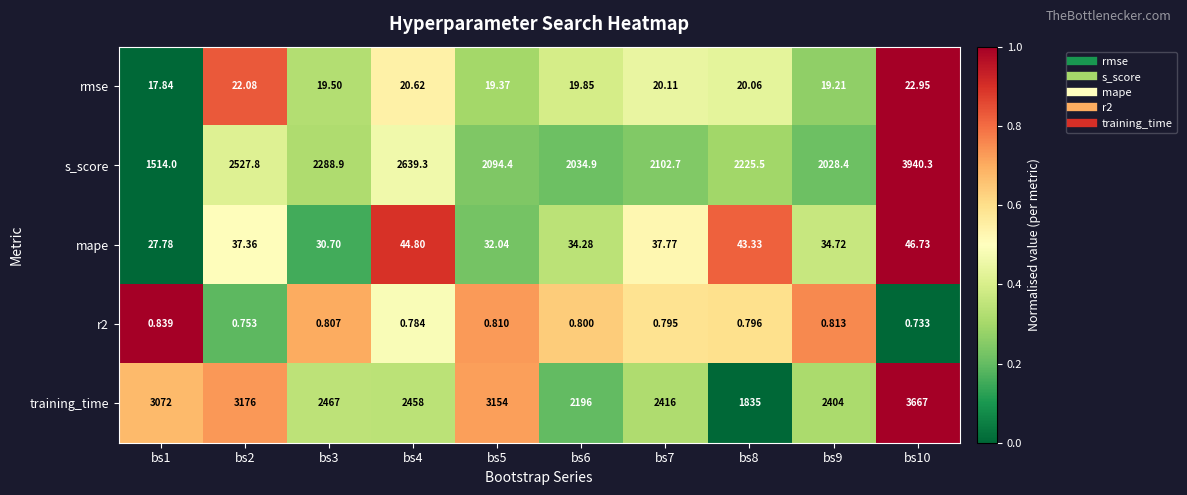

Is the value of training_time at bs9 greater than the value of r2 at bs10?

Yes